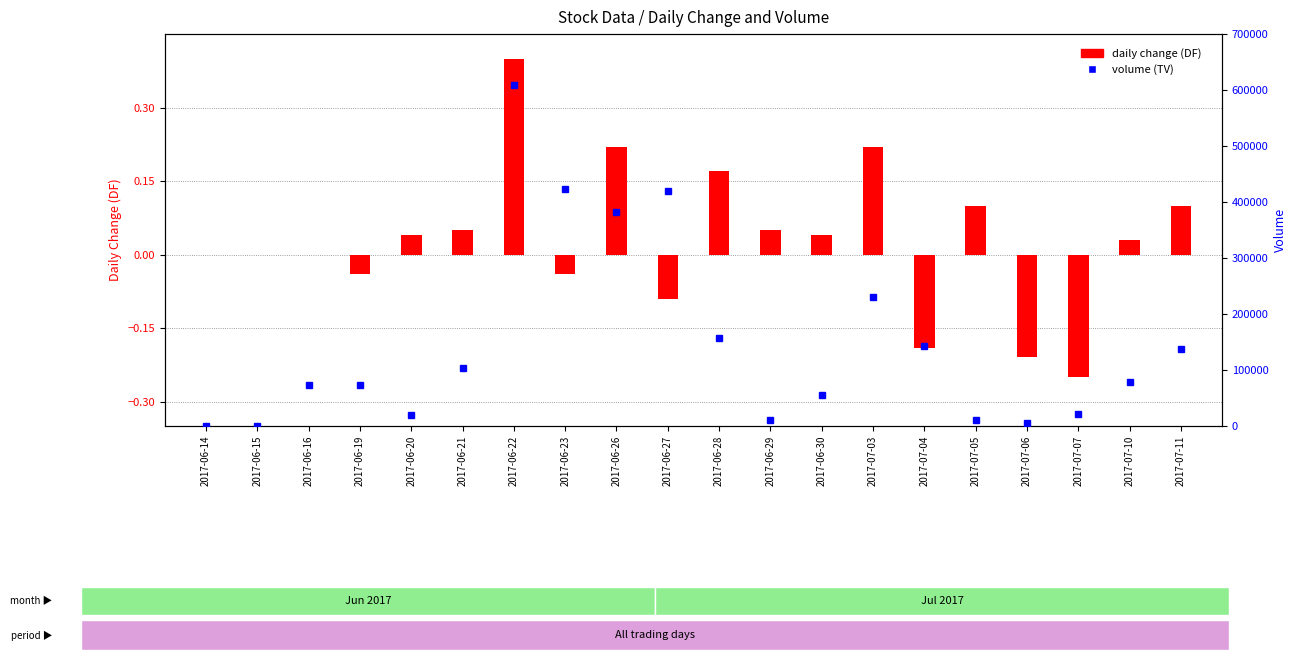

What is the smallest value displayed?

-0.2